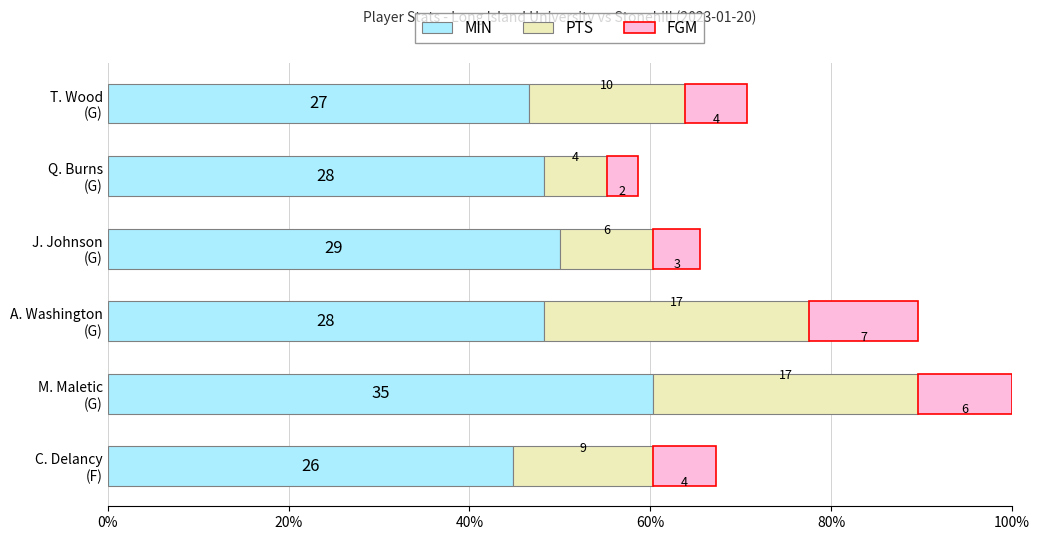

What are all the series names shown in the legend?

MIN, PTS, FGM